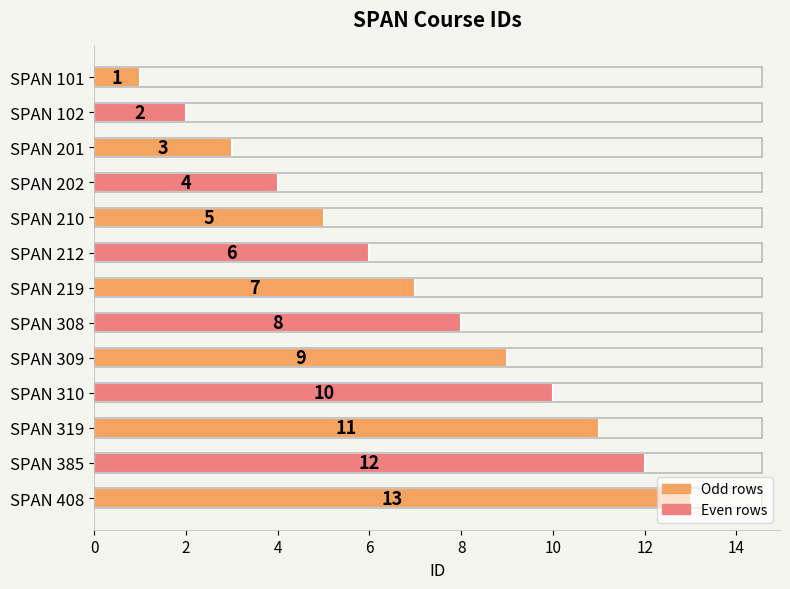

What is the change in value from SPAN 202 to SPAN 210?

+1